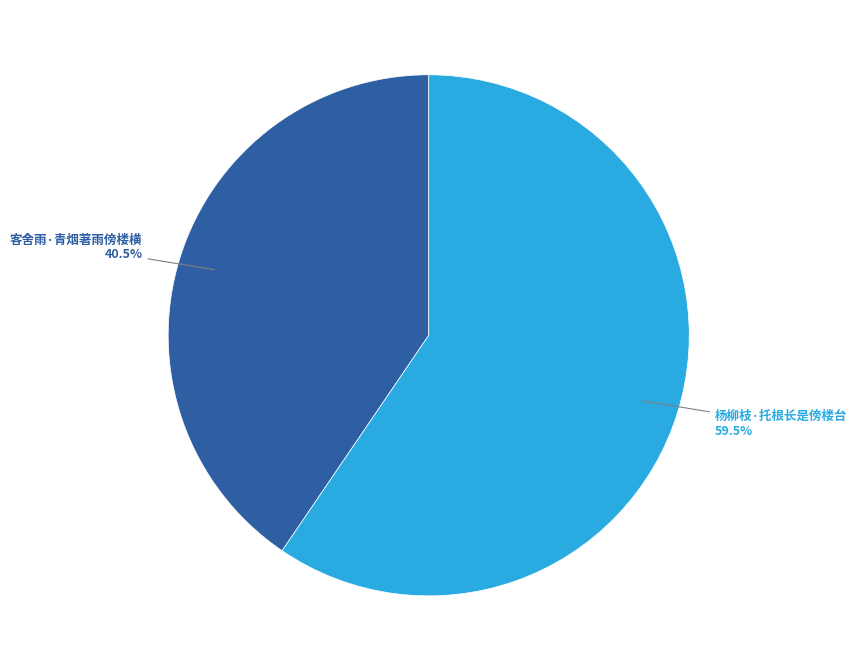

What percentage do 杨柳枝·托根长是傍楼台 and 客舍雨·青烟著雨傍楼横 together represent?

100.0%